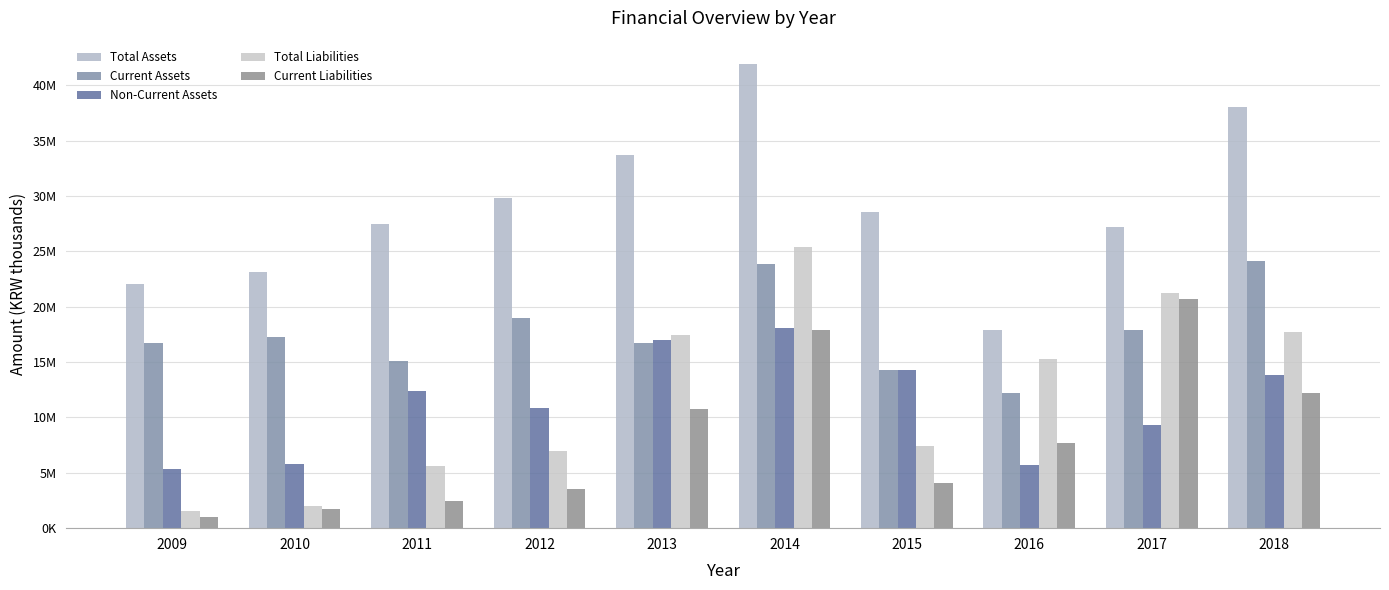

At which label does Non-Current Assets first exceed 12367589?

2013